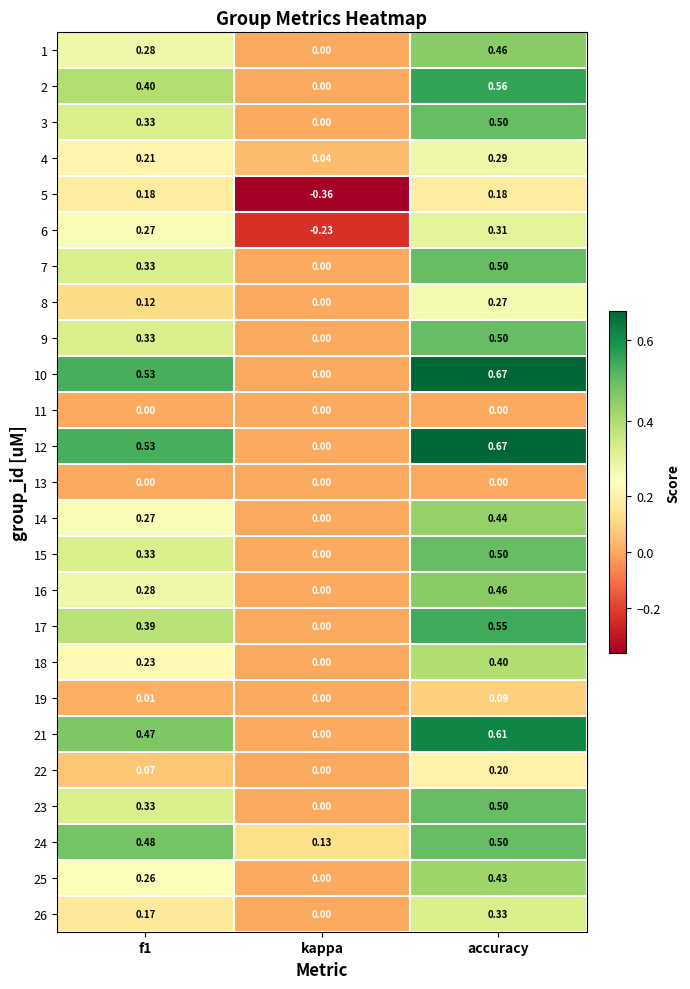

At which category is the sum across all series the highest?

accuracy